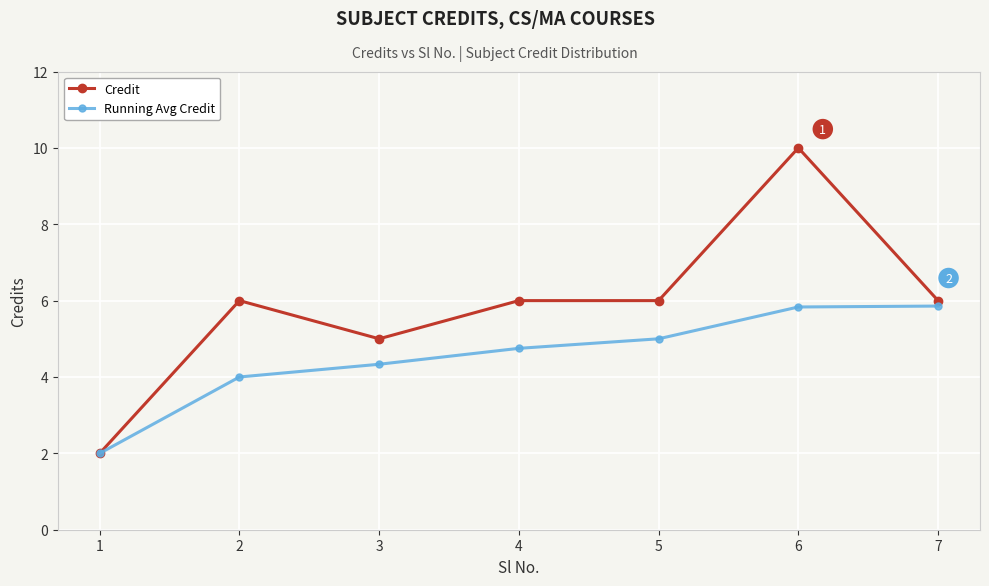

List the series in order of their overall mean, lowest first.

Running Avg Credit, Credit